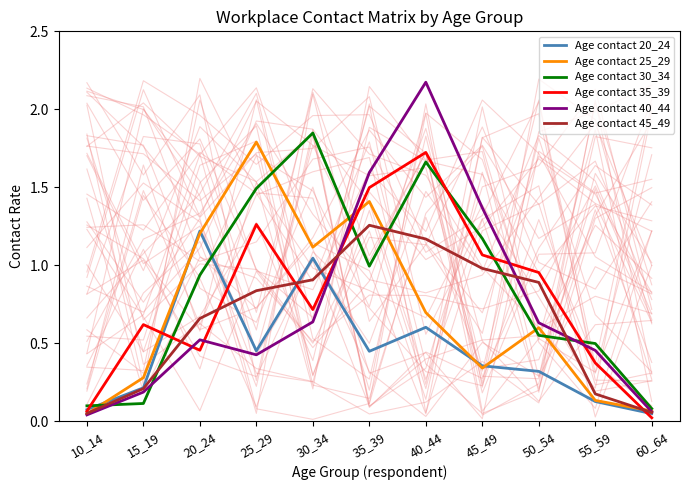

Reading right to left, what are all the values shown in this chart?

Age contact 20_24: 60_64=0.0	55_59=0.1	50_54=0.3	45_49=0.4	40_44=0.6	35_39=0.4	30_34=1.0	25_29=0.5	20_24=1.2	15_19=0.2	10_14=0.1
Age contact 25_29: 60_64=0.1	55_59=0.1	50_54=0.6	45_49=0.3	40_44=0.7	35_39=1.4	30_34=1.1	25_29=1.8	20_24=1.2	15_19=0.3	10_14=0.0
Age contact 30_34: 60_64=0.1	55_59=0.5	50_54=0.6	45_49=1.2	40_44=1.7	35_39=1.0	30_34=1.8	25_29=1.5	20_24=0.9	15_19=0.1	10_14=0.1
Age contact 35_39: 60_64=0.0	55_59=0.4	50_54=1.0	45_49=1.1	40_44=1.7	35_39=1.5	30_34=0.7	25_29=1.3	20_24=0.5	15_19=0.6	10_14=0.1
Age contact 40_44: 60_64=0.1	55_59=0.5	50_54=0.6	45_49=1.4	40_44=2.2	35_39=1.6	30_34=0.6	25_29=0.4	20_24=0.5	15_19=0.2	10_14=0.0
Age contact 45_49: 60_64=0.1	55_59=0.2	50_54=0.9	45_49=1.0	40_44=1.2	35_39=1.3	30_34=0.9	25_29=0.8	20_24=0.7	15_19=0.2	10_14=0.1